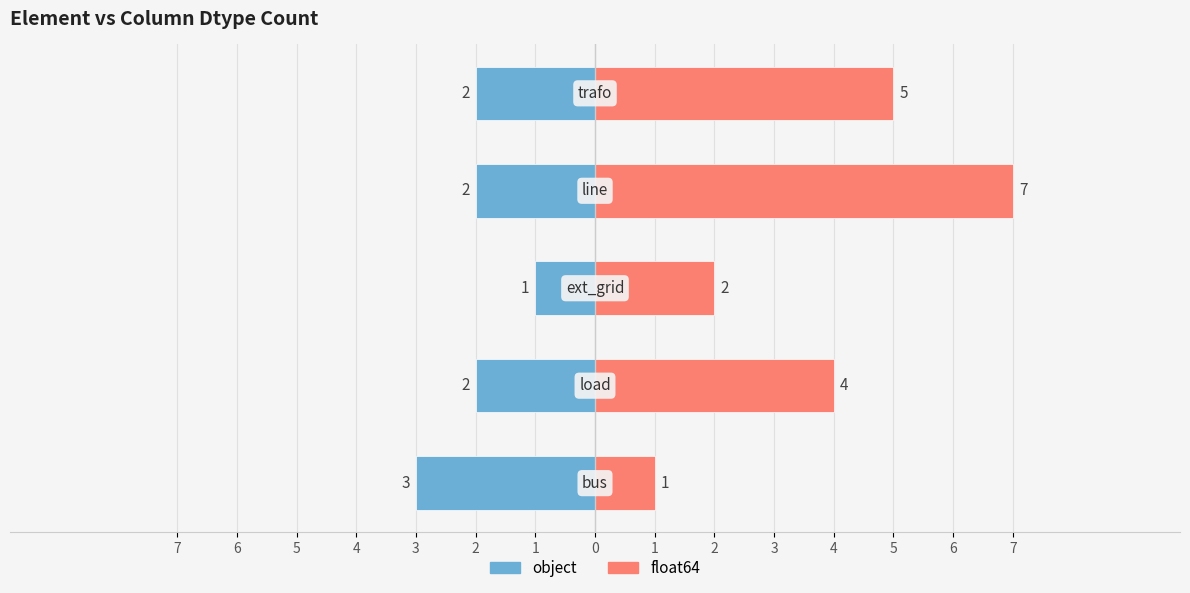

The value of object at 7 is -2. True or false?

False